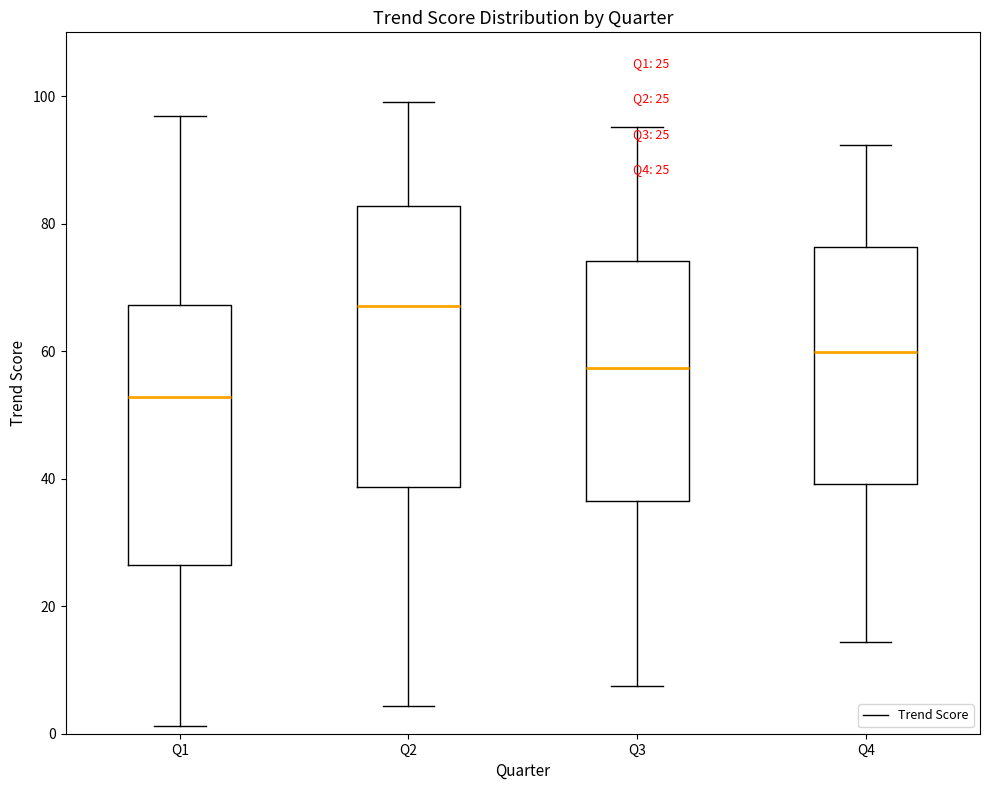

Comparing the boxes themselves (not the whiskers), which one is the tallest?

Q2